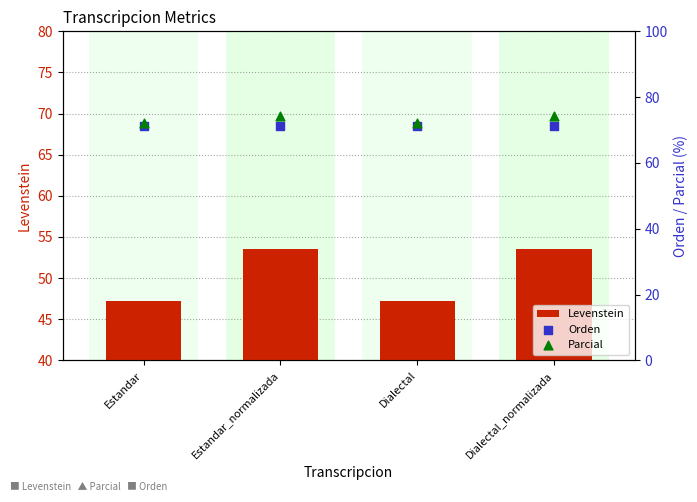

At how many categories does at least one series exceed 53?

4